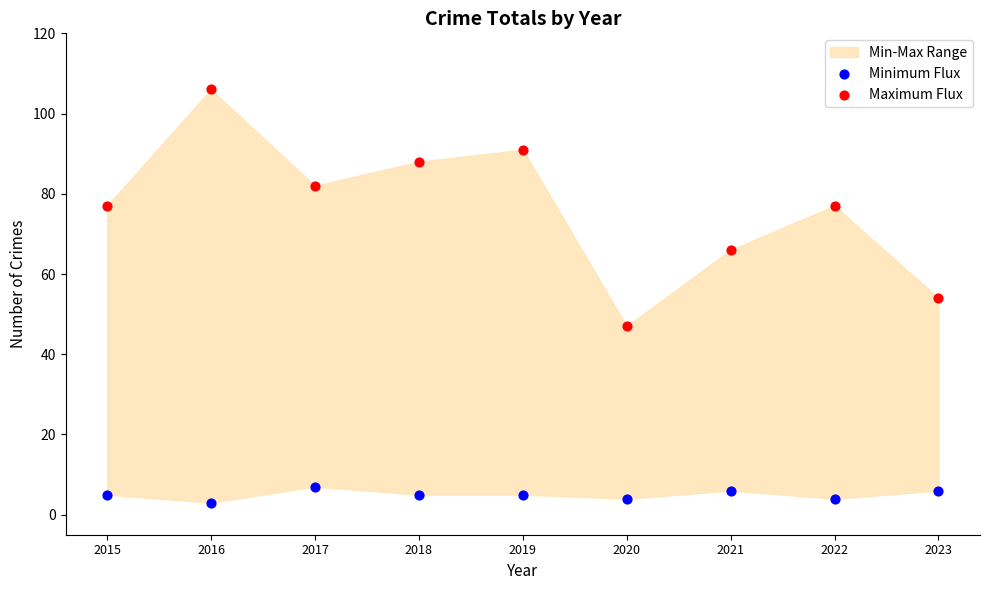

Which series contains the highest Y value?

Maximum Flux